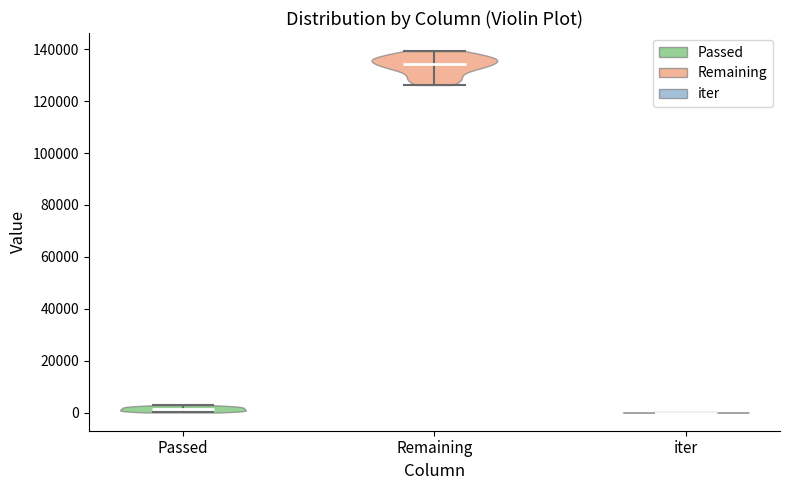

Reading left to right, read every violin against the y-axis: where its median line is, and the lowest and highest points it reaches. The values are not printed on the chart, so give them approximately, as read against the axis.

Passed: median line 2000, lowest point 0, highest point 2000
Remaining: median line 134000, lowest point 126000, highest point 140000
iter: median line 0, lowest point 0, highest point 0